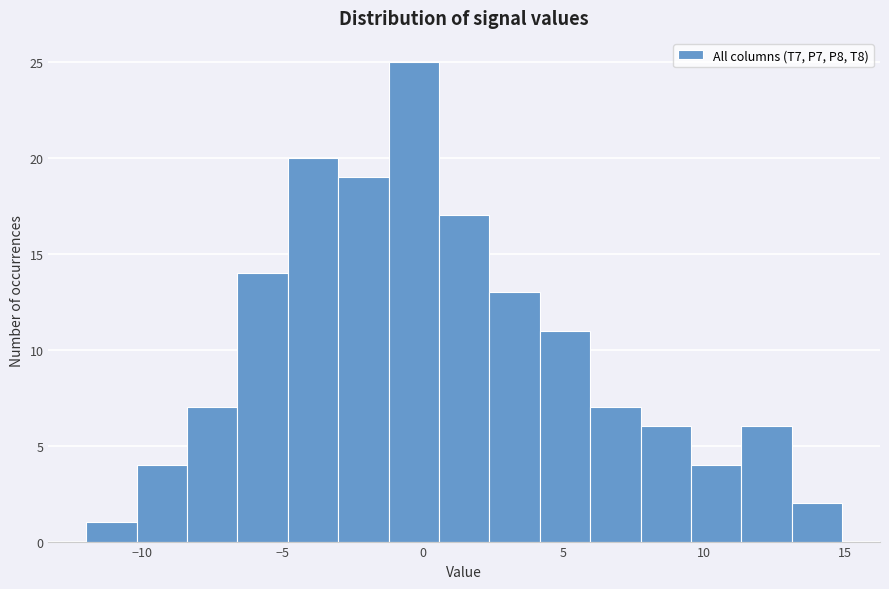

Around what value on the x-axis is the tallest bar? Give the approximate position of its centre, as read against the axis.

-0.5